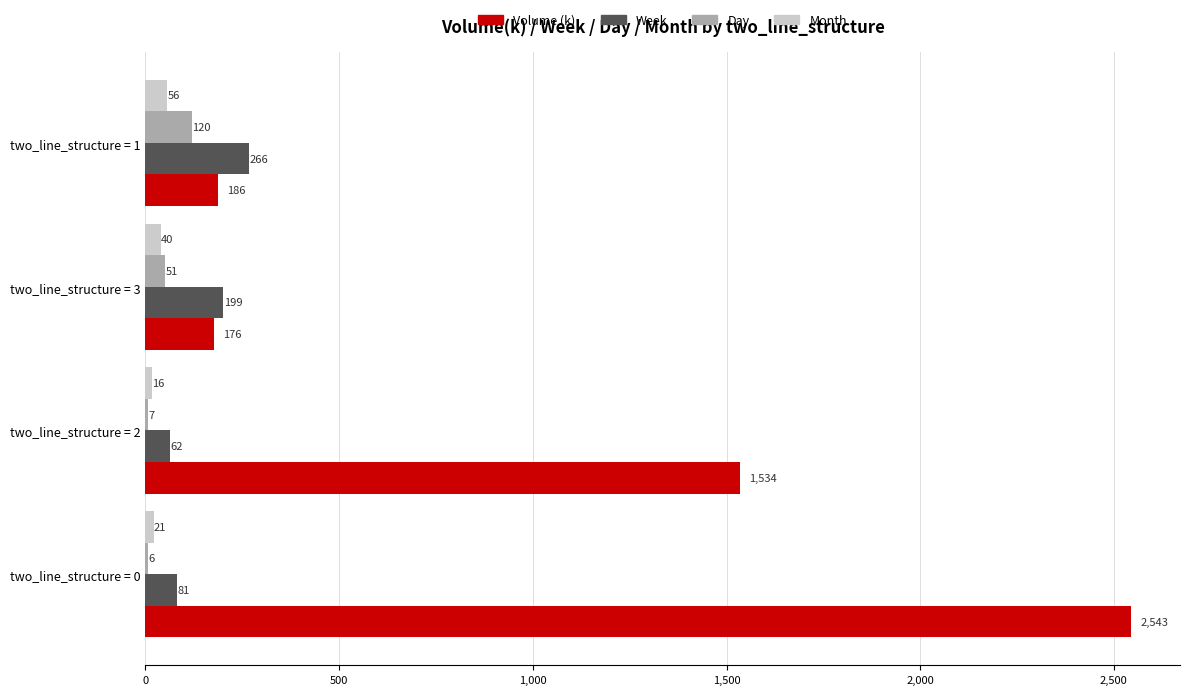

Which series has the largest total across all categories?

Volume (k)